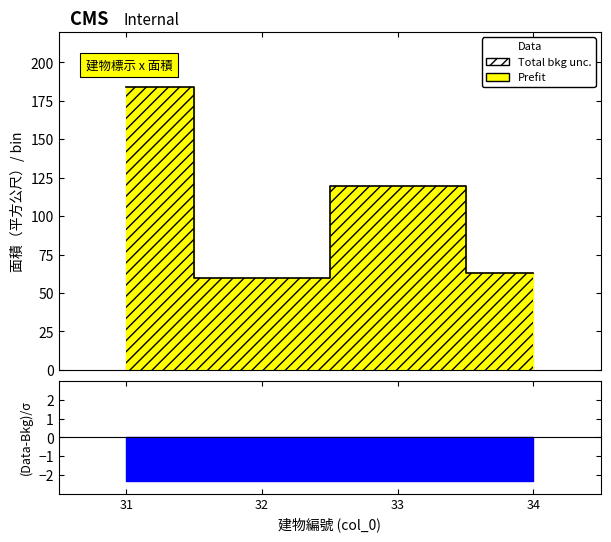

What is the smallest value displayed?

59.7